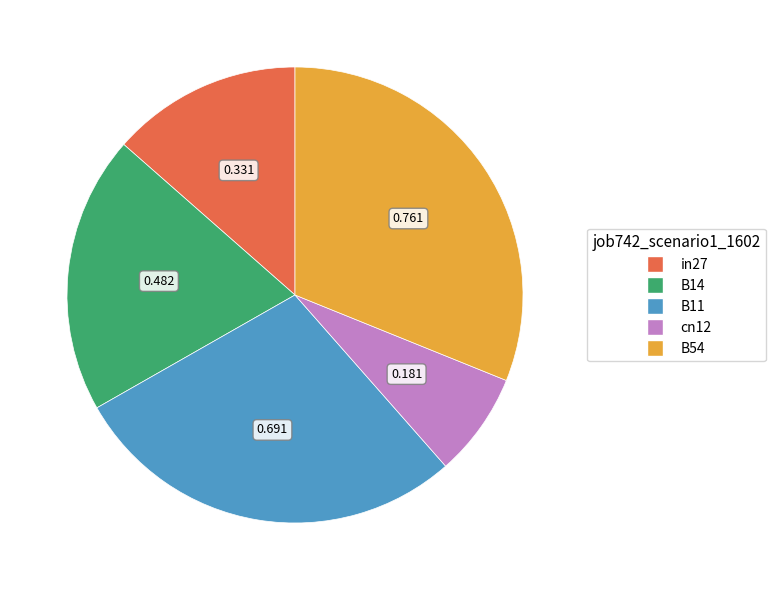

Is there a majority slice in this chart?

No